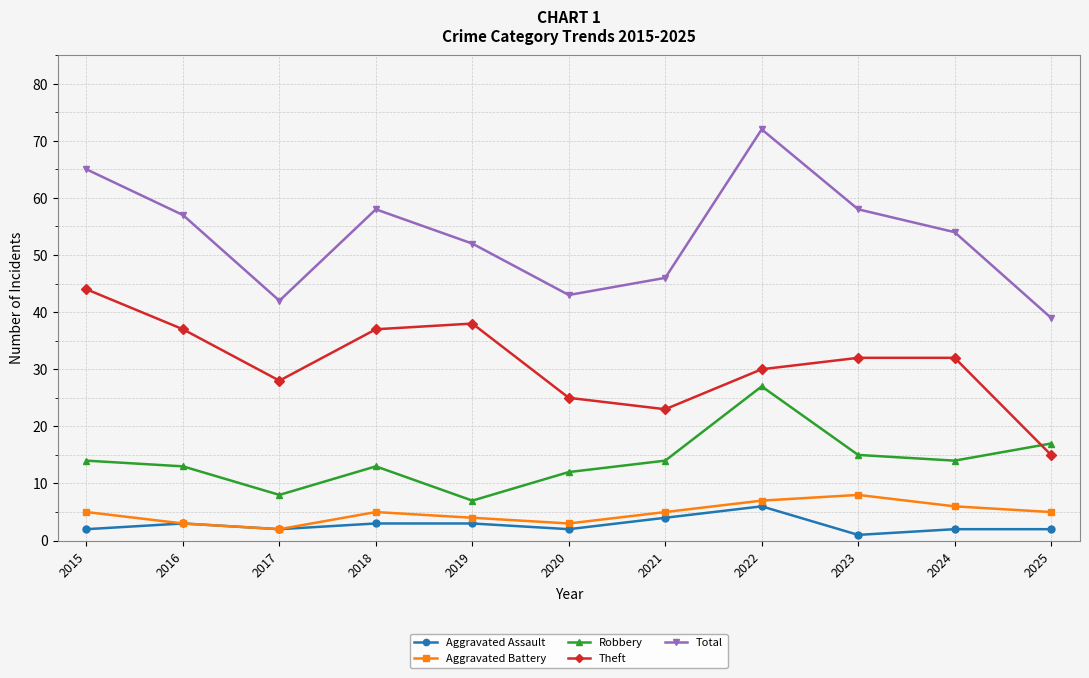

Reading right to left, extract all data points from this chart.

Aggravated Assault: 2	2	1	6	4	2	3	3	2	3	2
Aggravated Battery: 5	6	8	7	5	3	4	5	2	3	5
Robbery: 17	14	15	27	14	12	7	13	8	13	14
Theft: 15	32	32	30	23	25	38	37	28	37	44
Total: 39	54	58	72	46	43	52	58	42	57	65